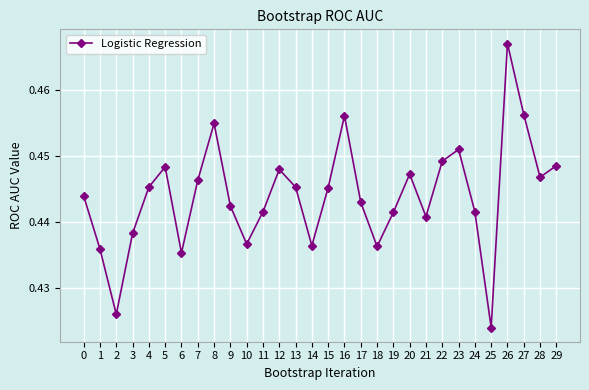

Which has a higher value, 19 or 22?

22